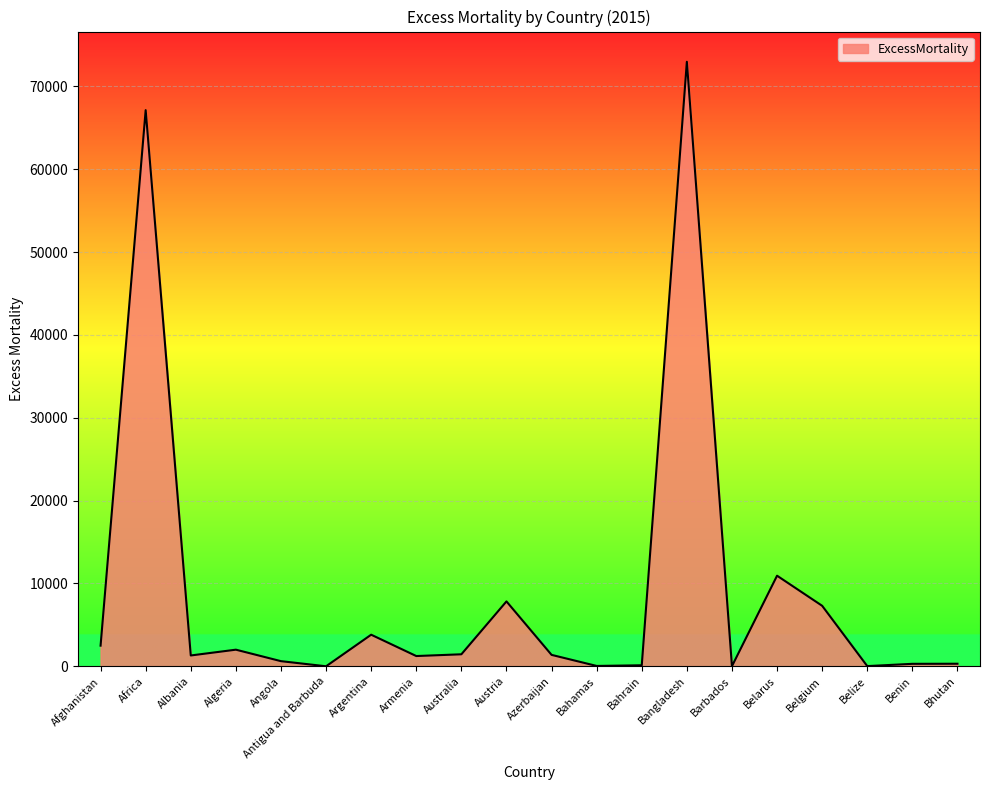

Which category has the highest value across all series?

Bangladesh